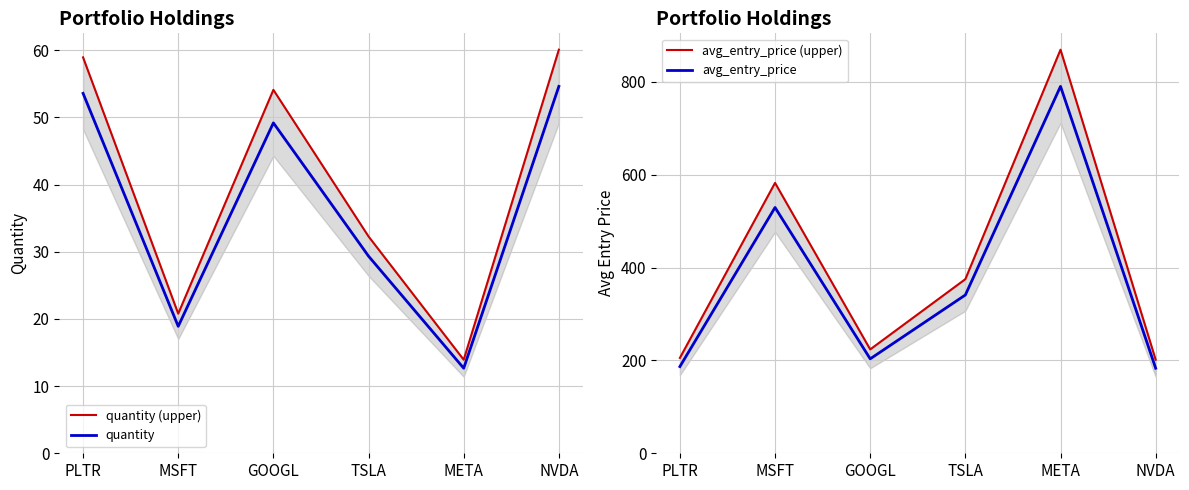

What is the label of the 5th point from the left?

META